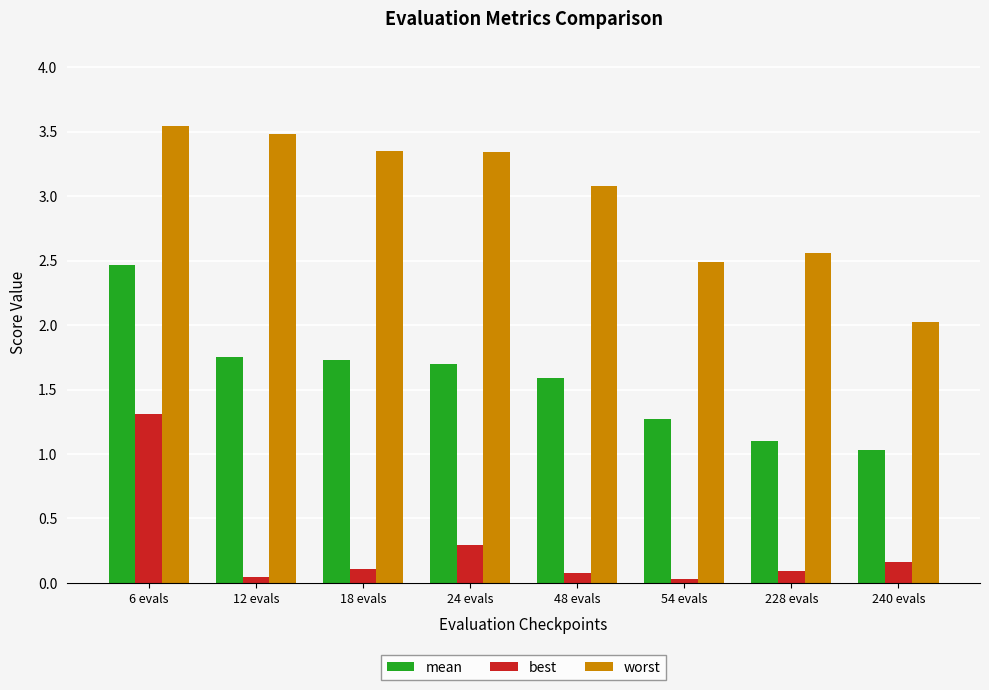

What is the minimum value for mean?

1.0